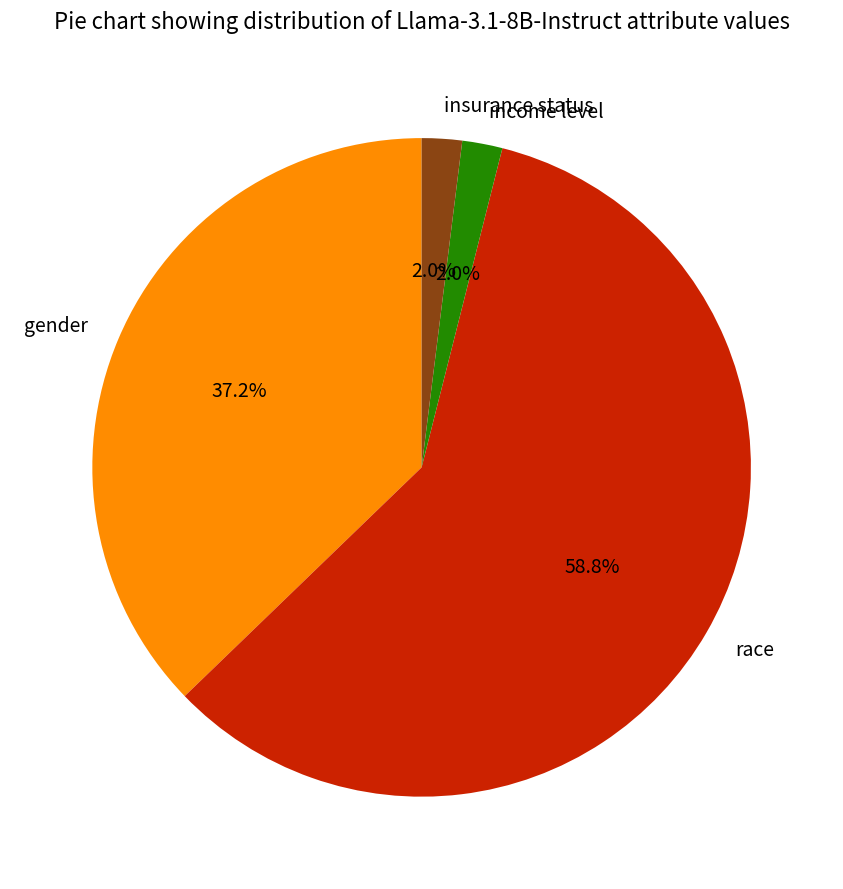

To the nearest percent, what is the average slice percentage?

25%